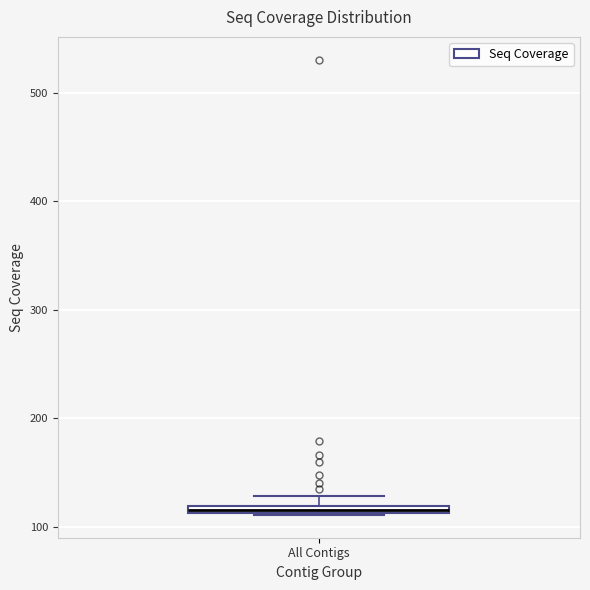

Where is the upper edge of the box for All Contigs on the y-axis? The values are not printed on the chart, so give them approximately, as read against the axis.

120